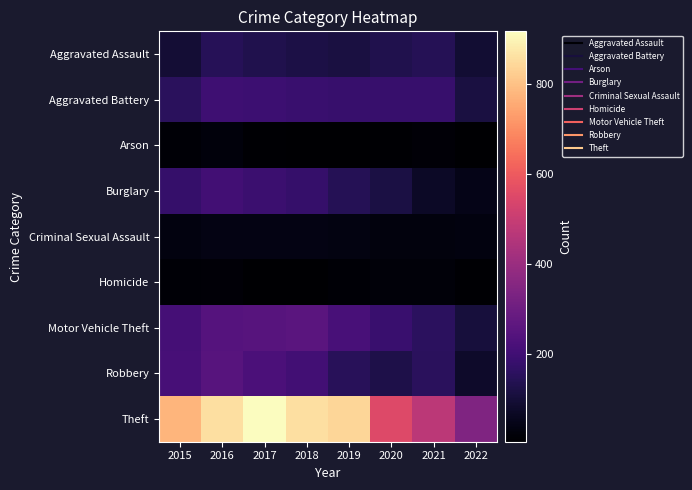

Between 2015 and 2021, which series saw the biggest shift?

Theft